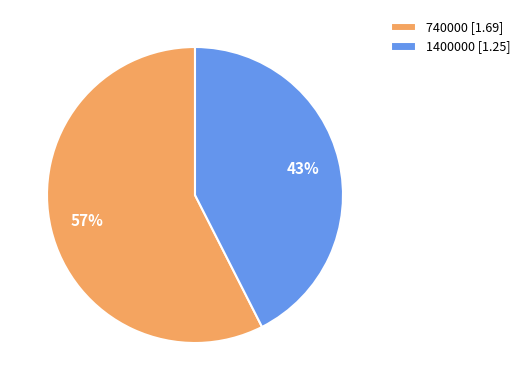

Does 1400000 represent more than half of the total?

No